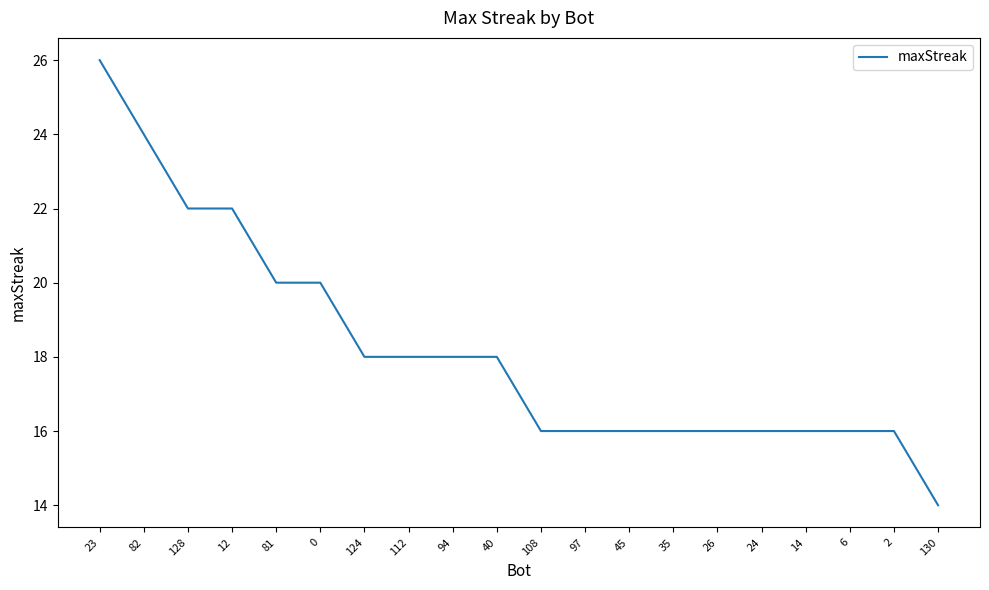

Reading left to right, what are all the values shown in this chart?

23=26	82=24	128=22	12=22	81=20	0=20	124=18	112=18	94=18	40=18	108=16	97=16	45=16	35=16	26=16	24=16	14=16	6=16	2=16	130=14